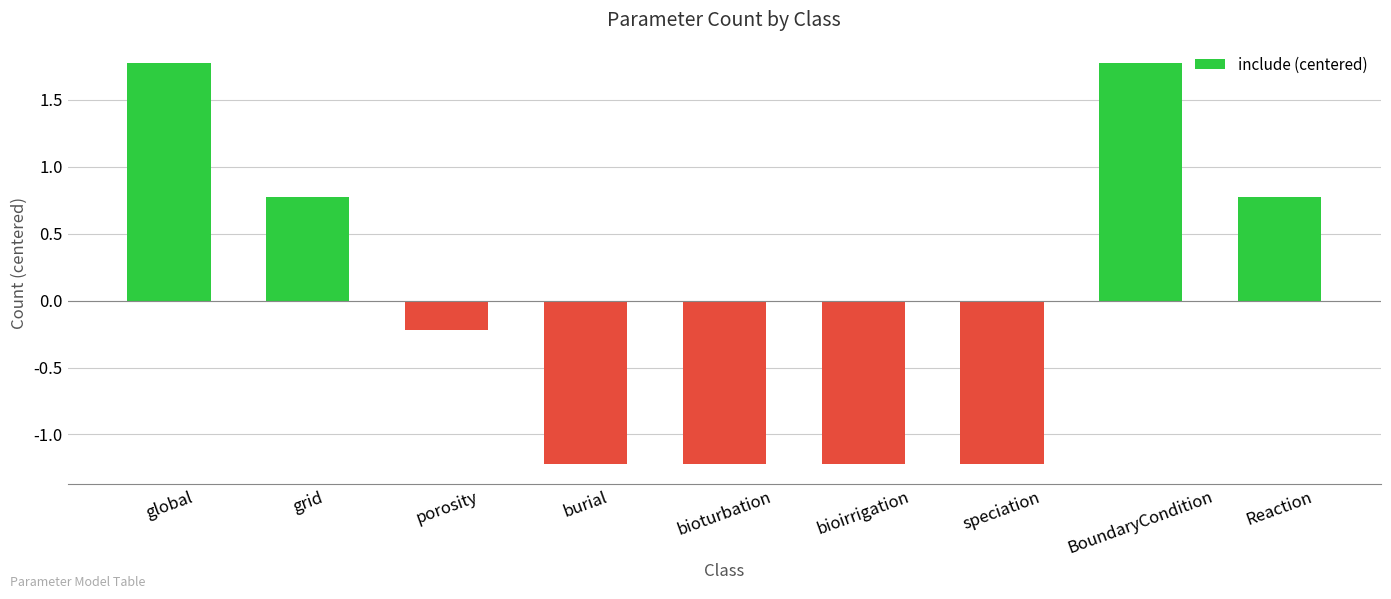

What is the approximate value at bioirrigation?

-1.2